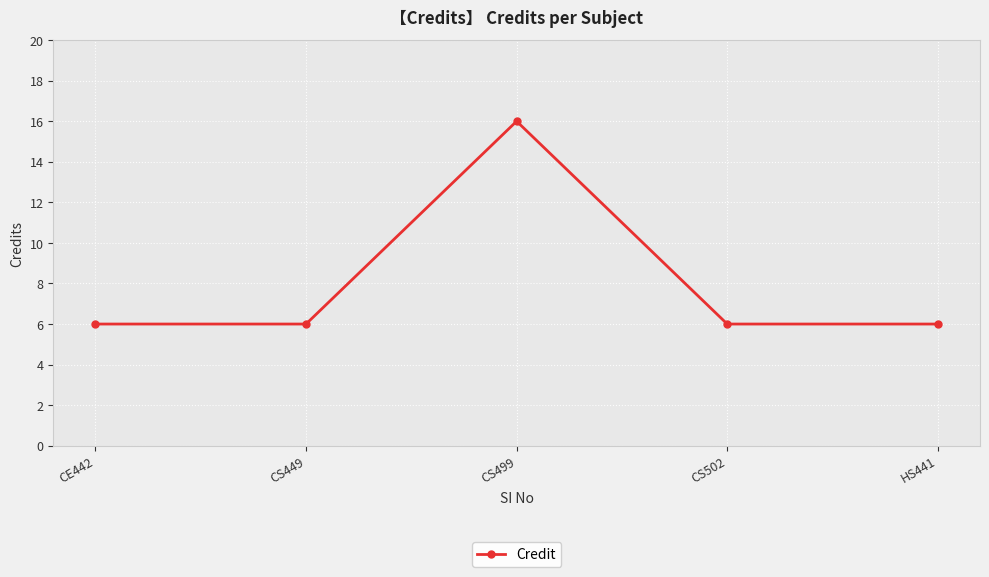

What is the sum of all values?

40